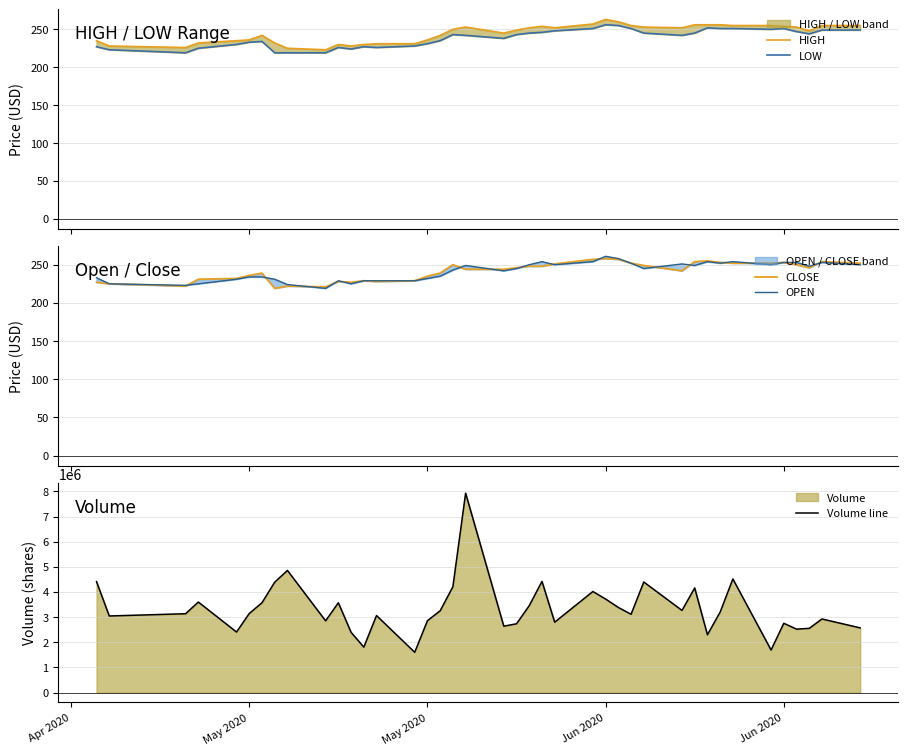

In HIGH, how many points are lower than both neighbors (excluding endpoints)?

7